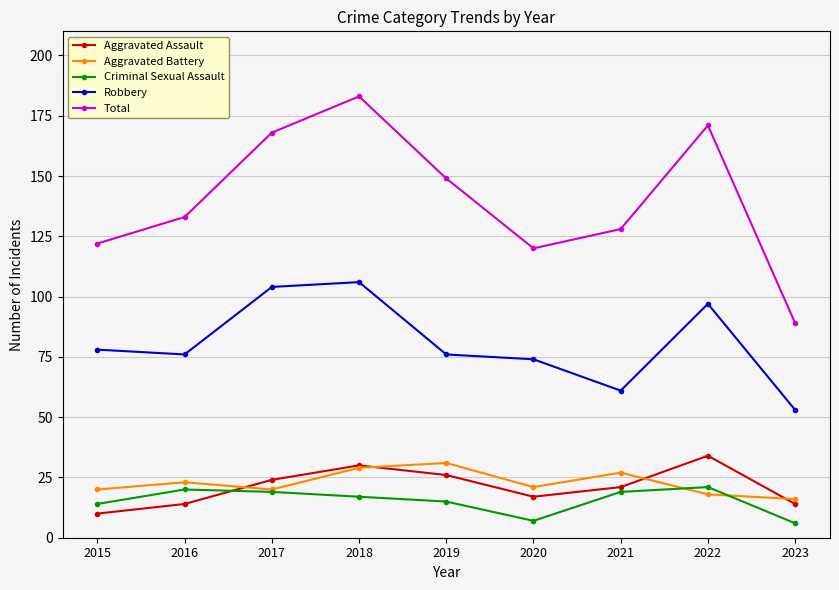

Between 2019 and 2023, which series saw the biggest shift?

Total